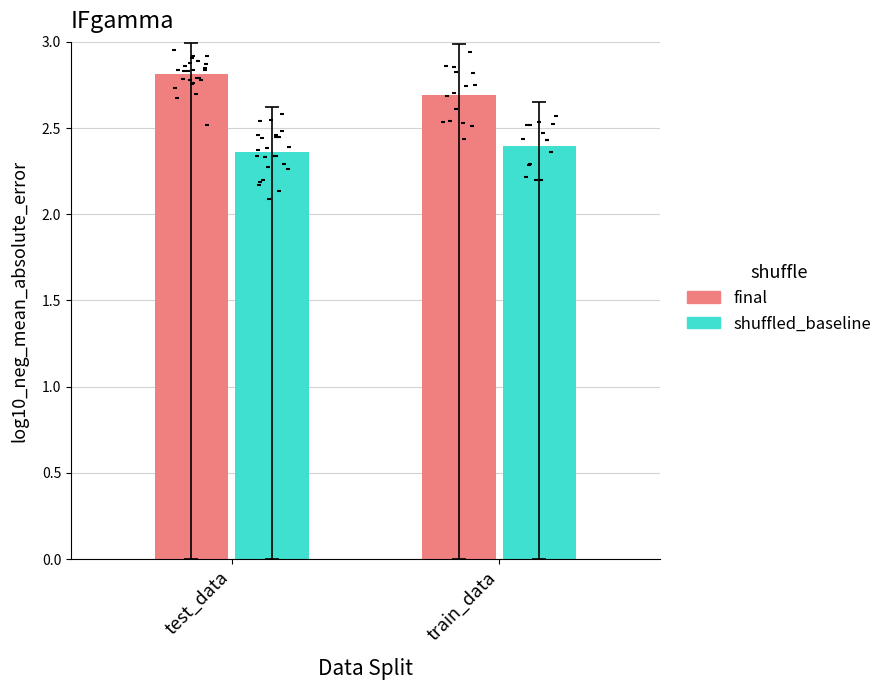

Which series has the largest total across all categories?

final